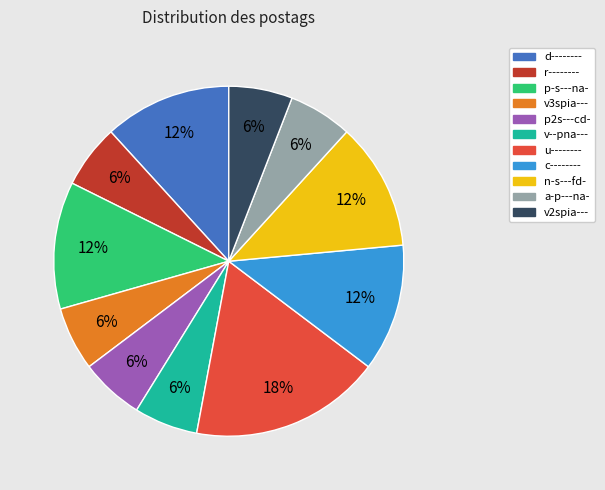

How many segments does this pie chart have?

11